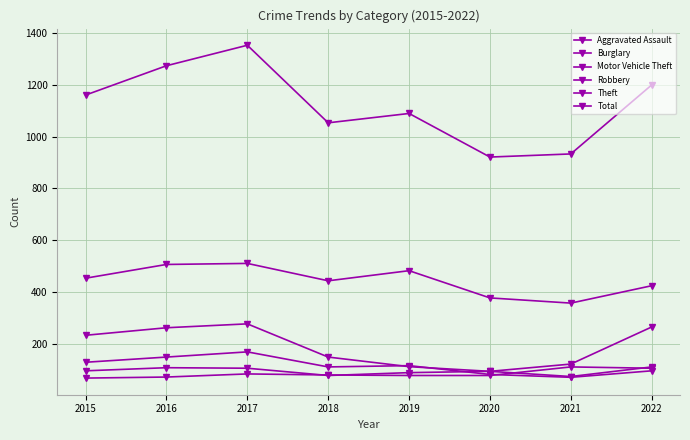

How many lines are shown in the chart?

6